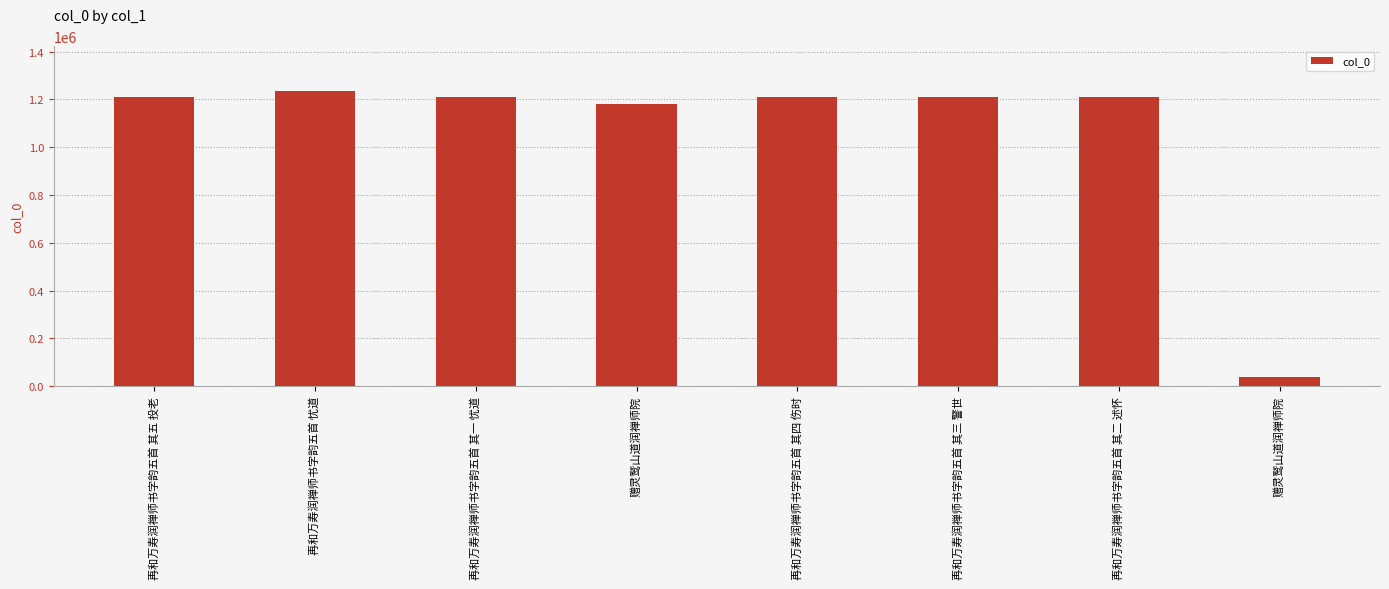

Does the chart contain any negative values?

No